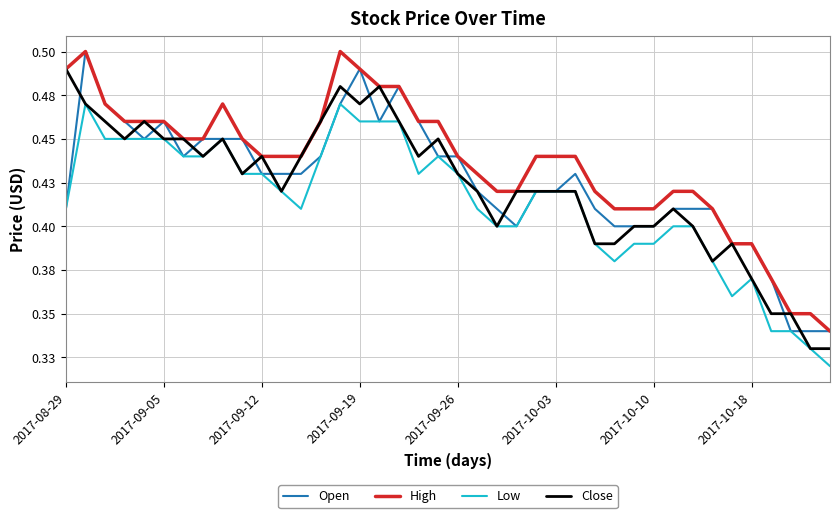

What is the difference between the second highest and minimum values in the High series?

0.2